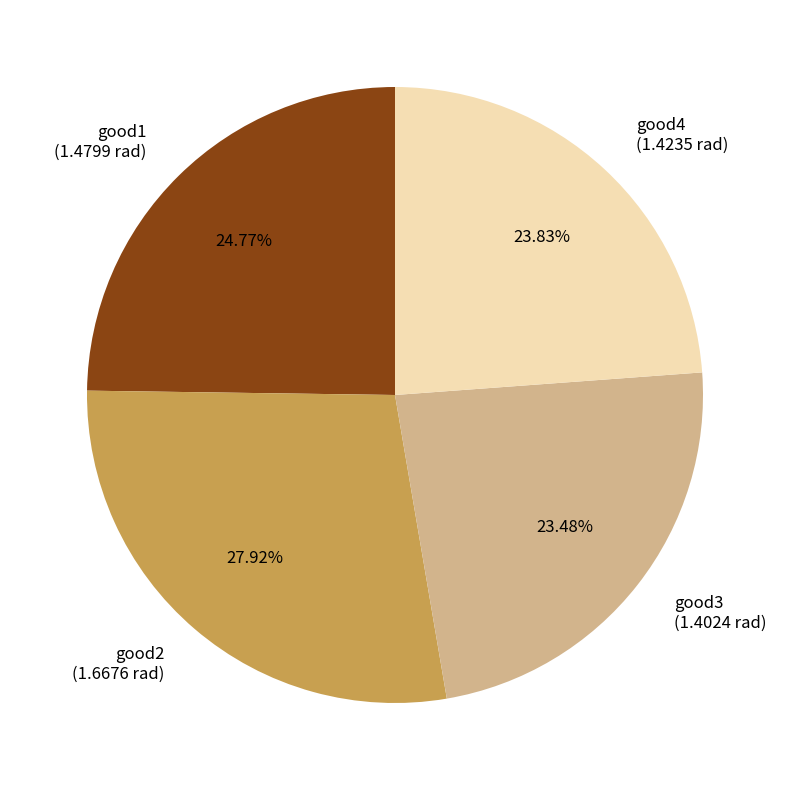

Is it true that good4 is 24% of the pie?

True